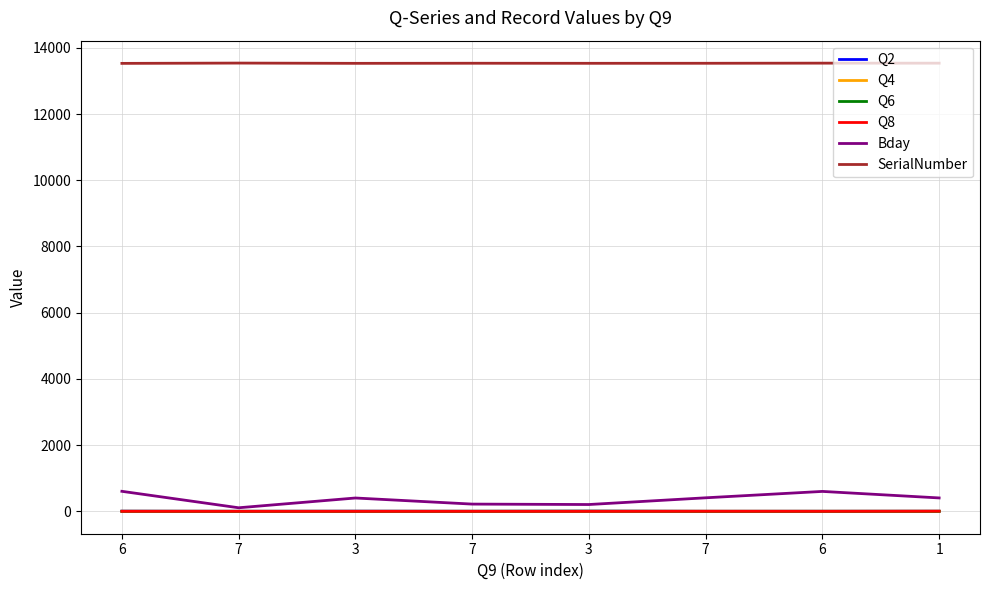

True or false: Q6 and Q4 intersect in this chart.

False